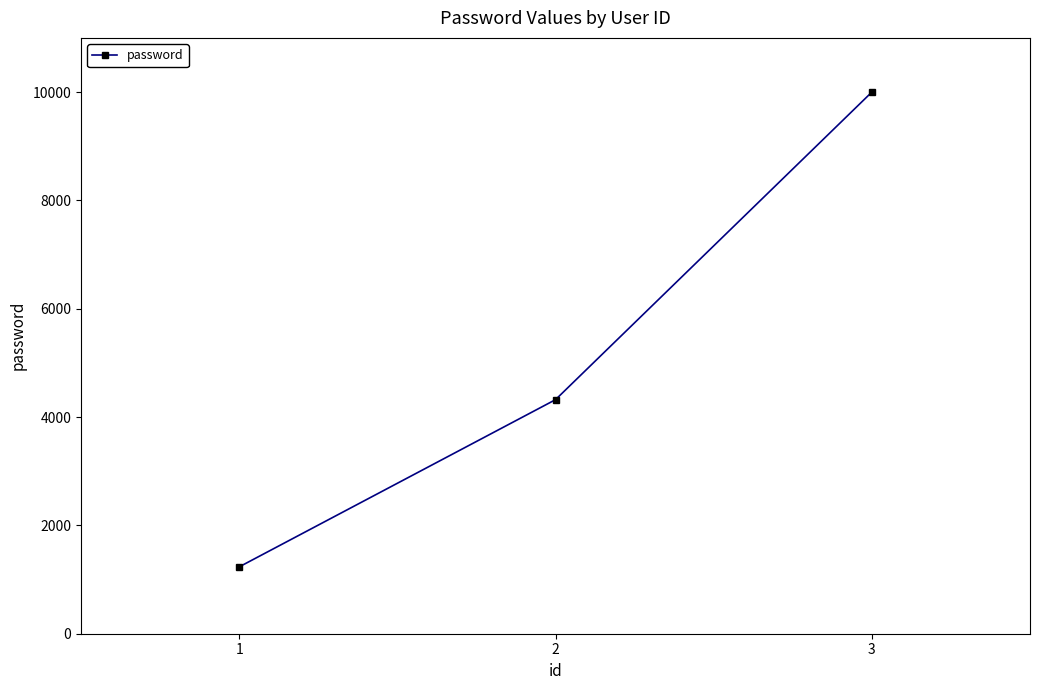

How many categories are shown in the chart?

3